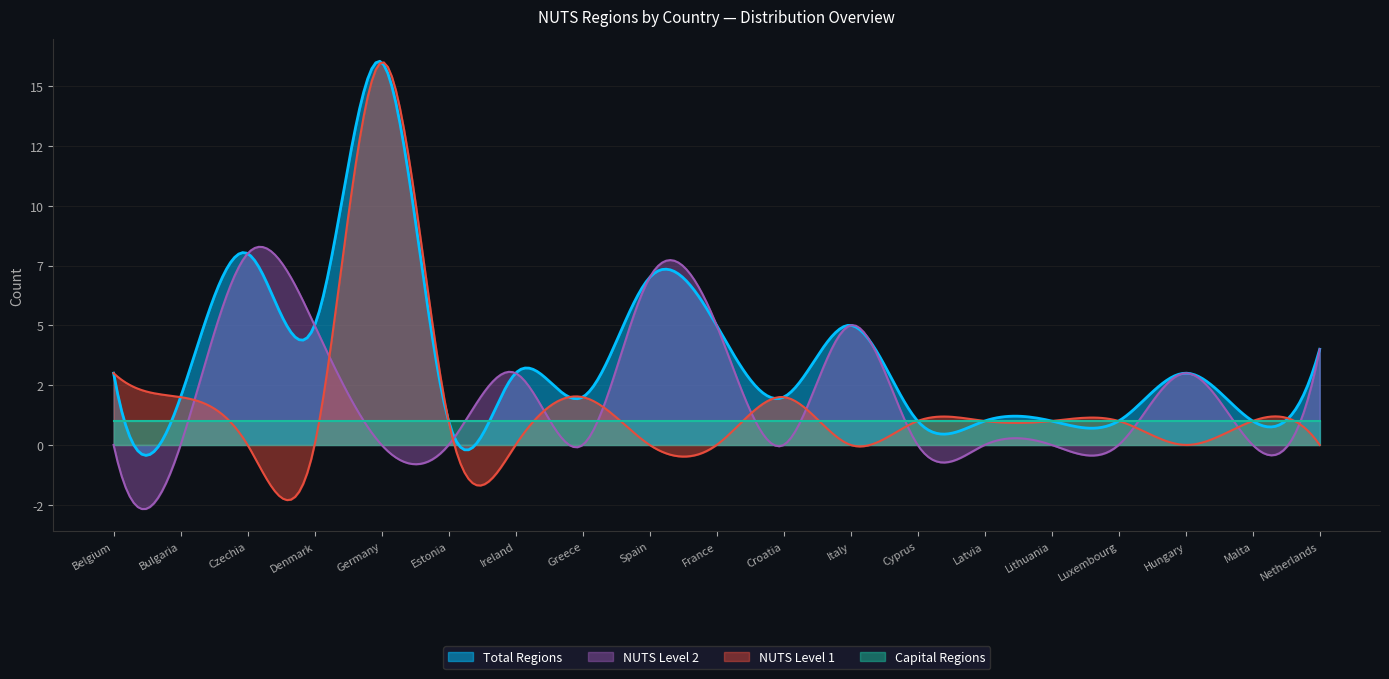

At Italy, list the series in order from smallest to largest.

NUTS Level 1, Capital Regions, Total Regions, NUTS Level 2